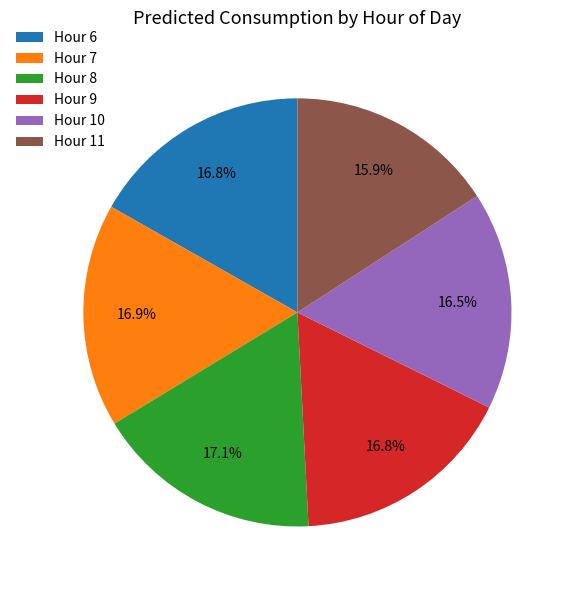

Which slice is the smallest?

Hour 11